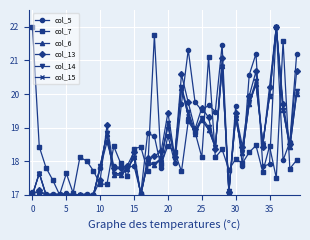

What is the value of the col_15 point at the 22nd from the left?

18.1